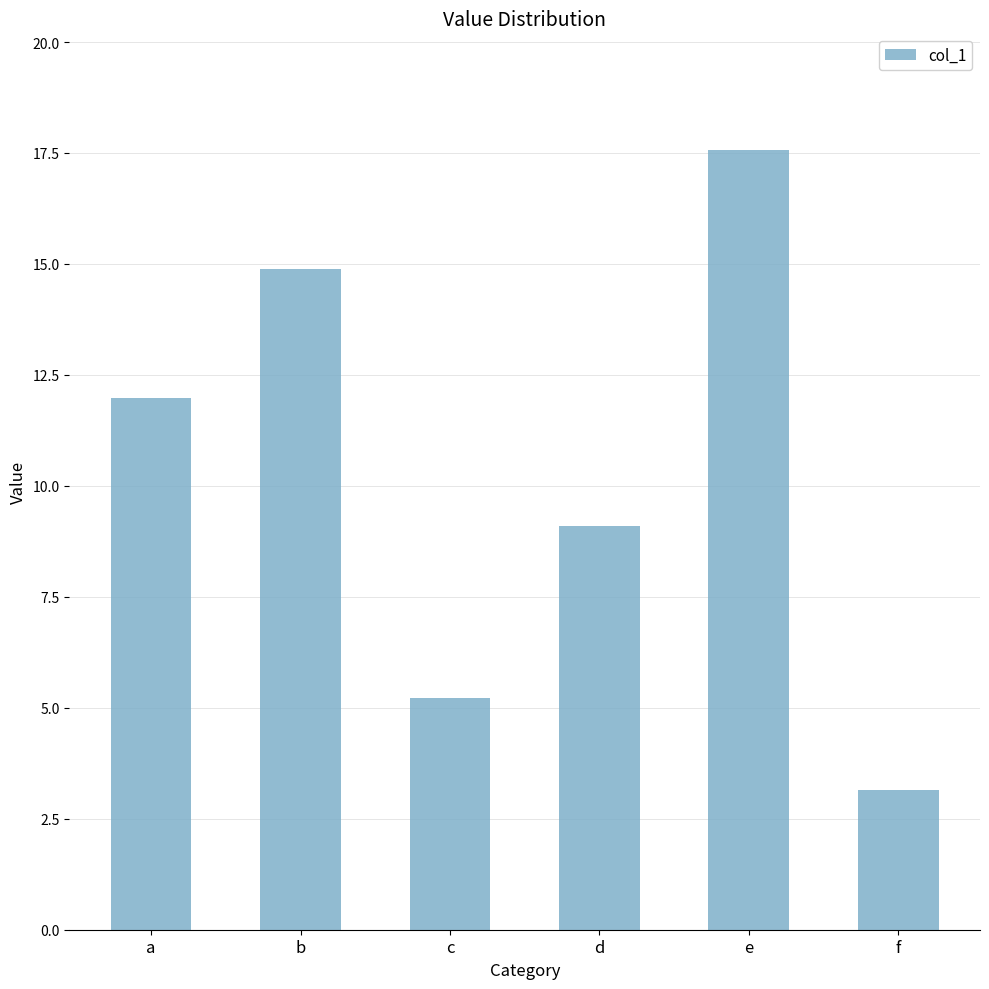

Reading left to right, what are all the values shown in this chart?

a=12.0	b=14.9	c=5.2	d=9.1	e=17.6	f=3.2